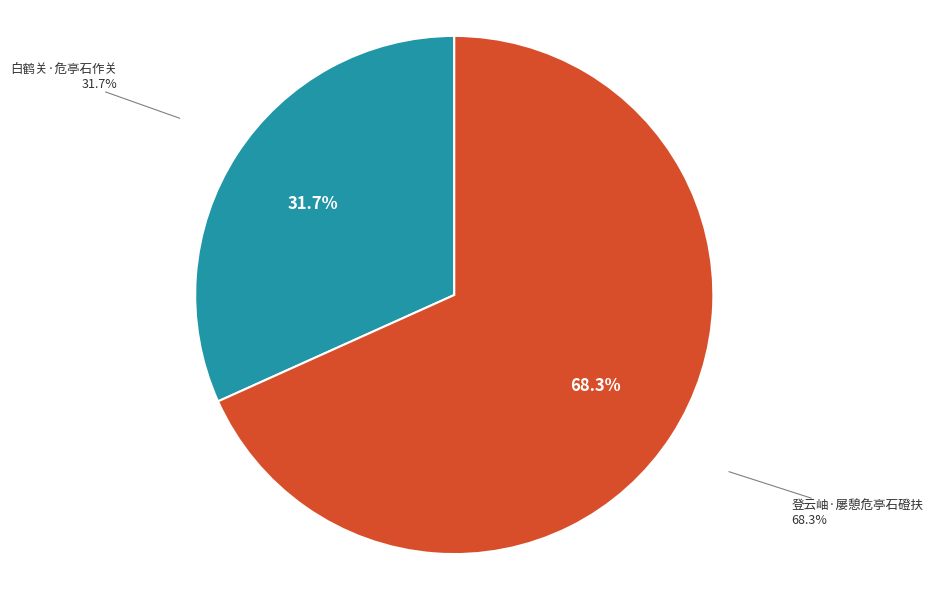

To the nearest percent, what percentage of the pie is 白鹤关·危亭石作关?

32%